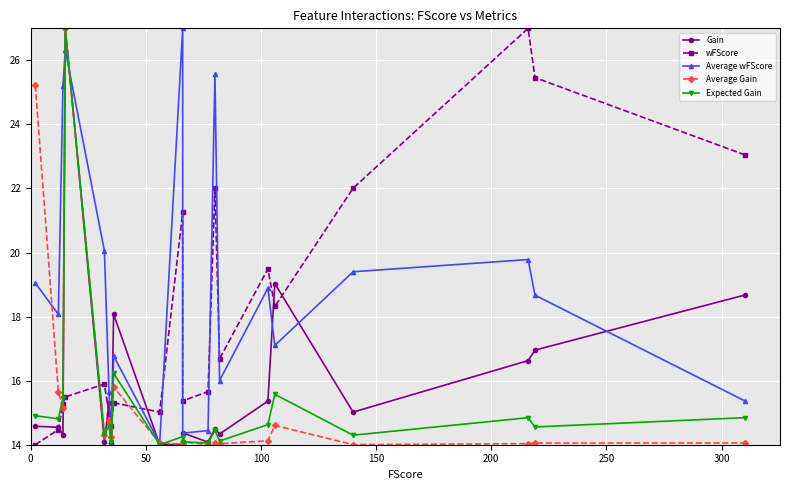

Which series has the largest total across all categories?

Average wFScore